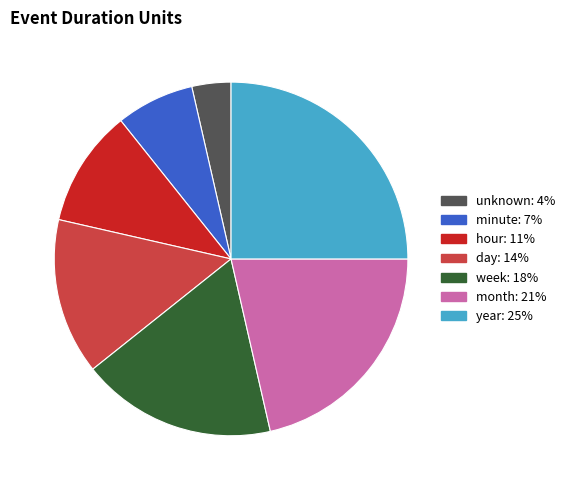

Rank the categories by value from highest to lowest.

year, month, week, day, hour, minute, unknown